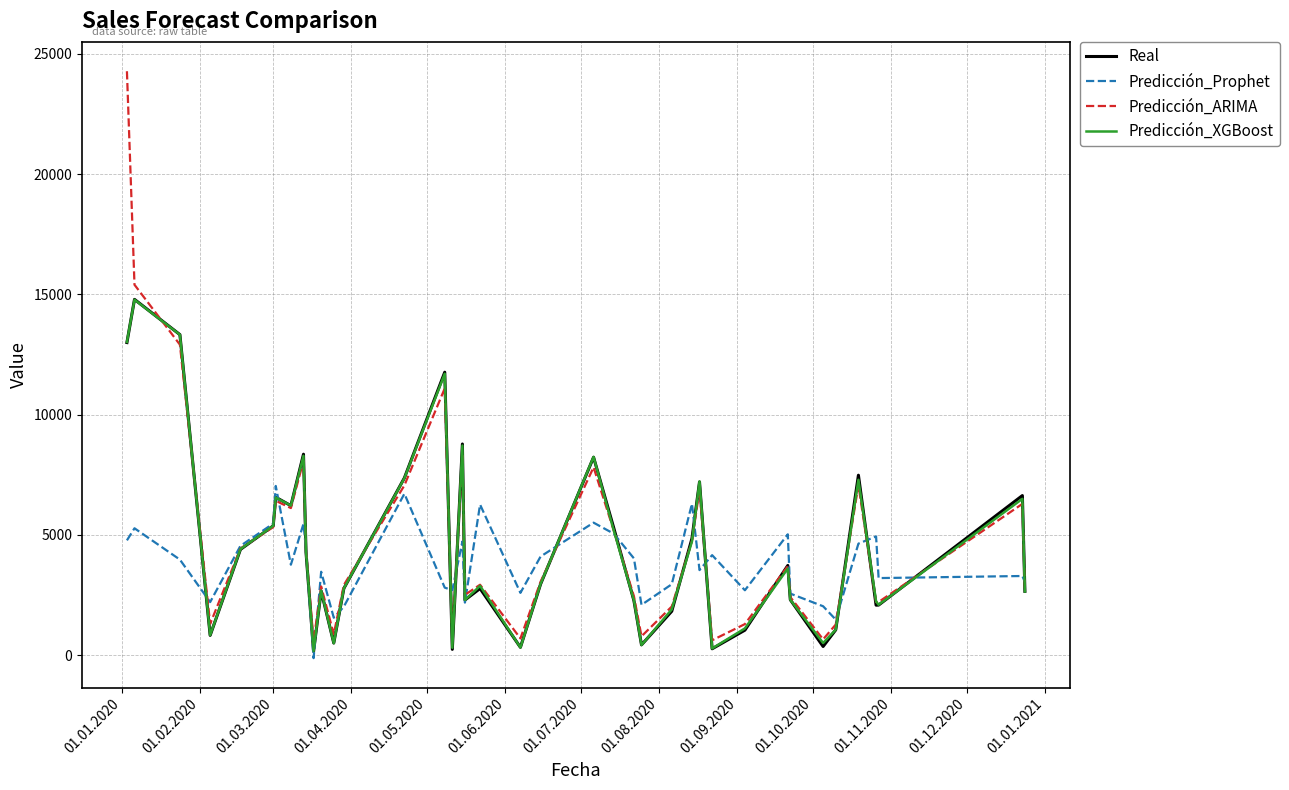

What is the minimum value for Predicción_ARIMA?

585.1